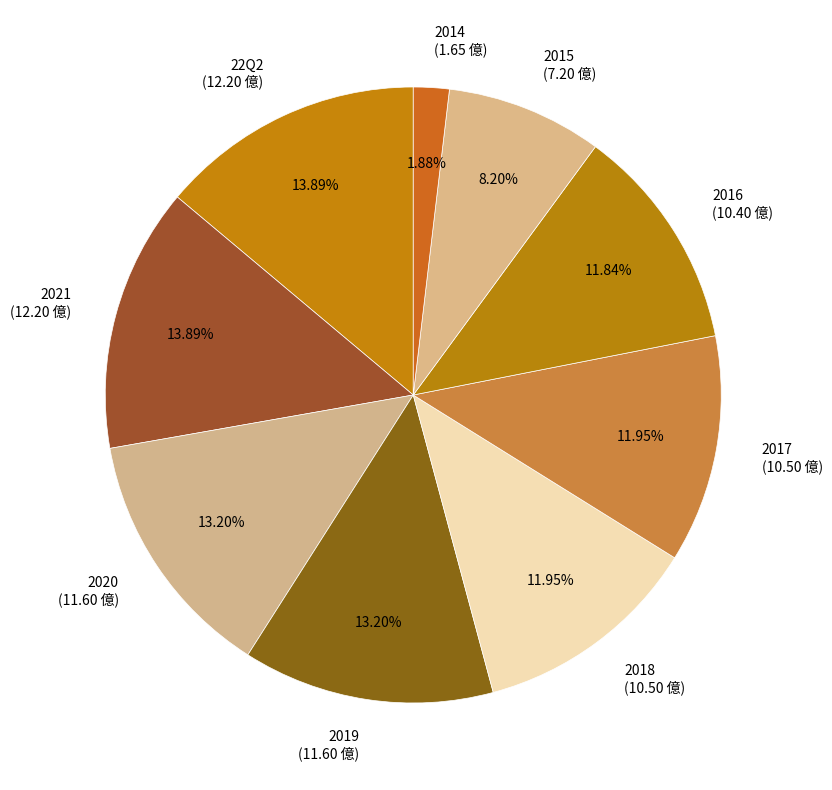

Is it true that 22Q2 is 14% of the pie?

True